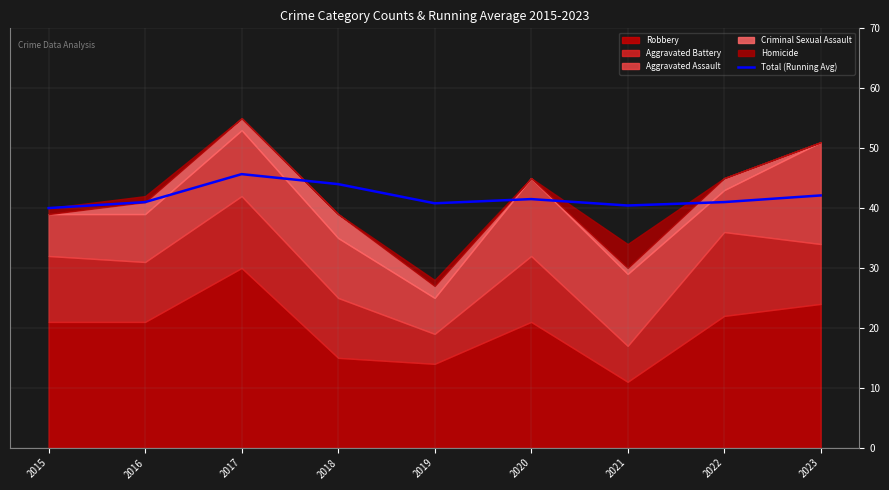

Rank the categories by value from highest to lowest.

2017, 2018, 2023, 2020, 2016, 2022, 2019, 2021, 2015